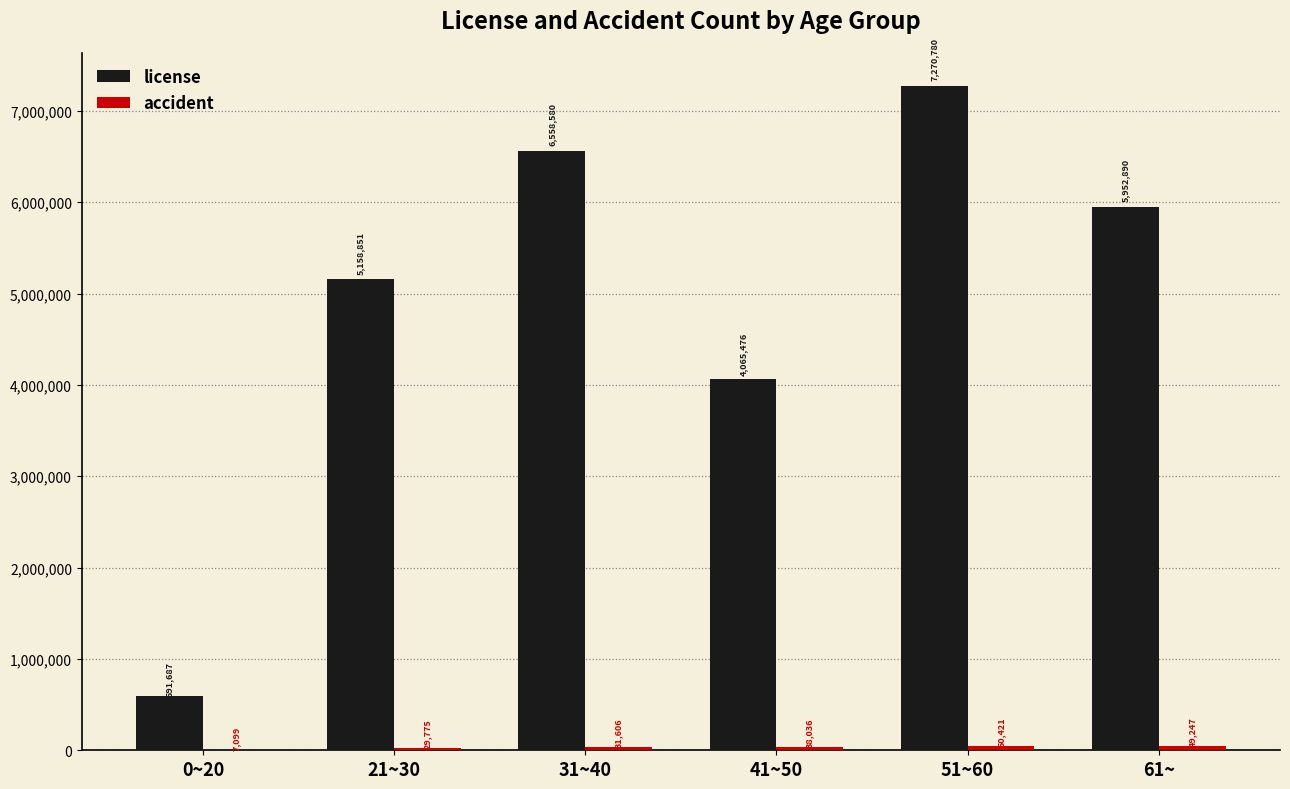

True or false: license has a value of 591687 at 0~20.

True